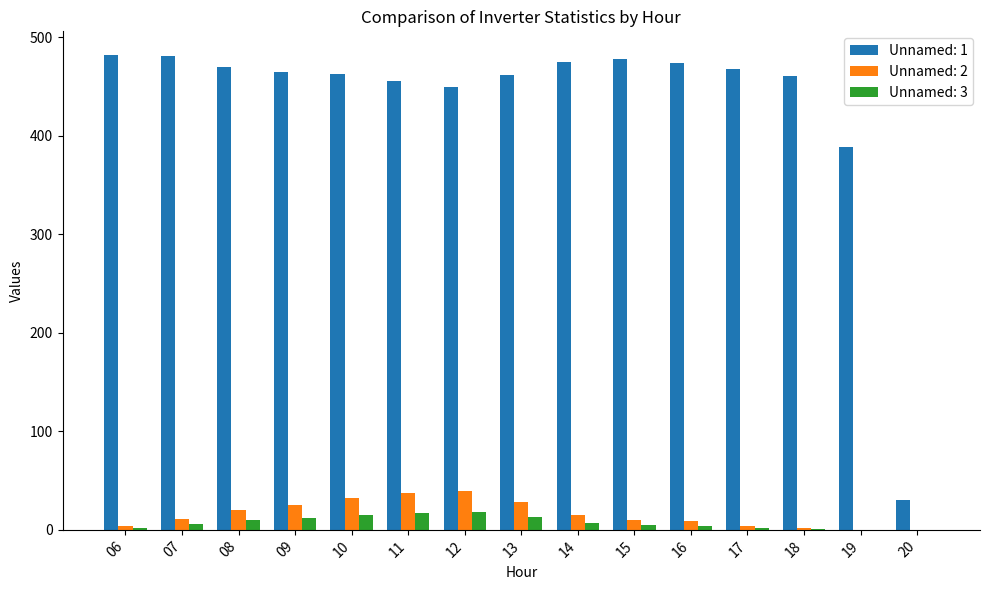

Which series changed the most between 11 and 20?

Unnamed: 1